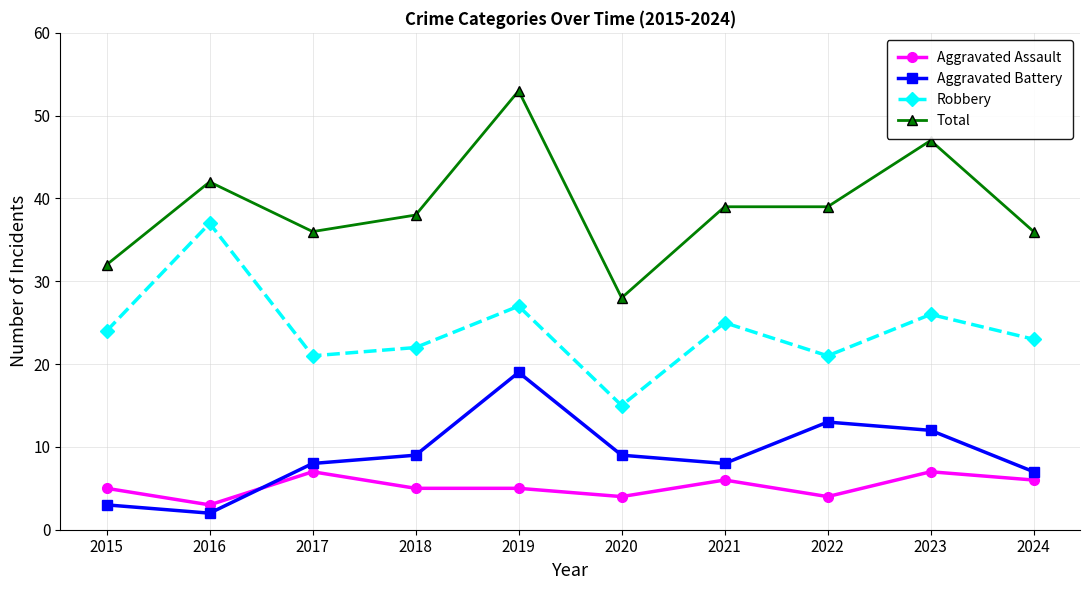

What is the total value across all series at 2021?

78